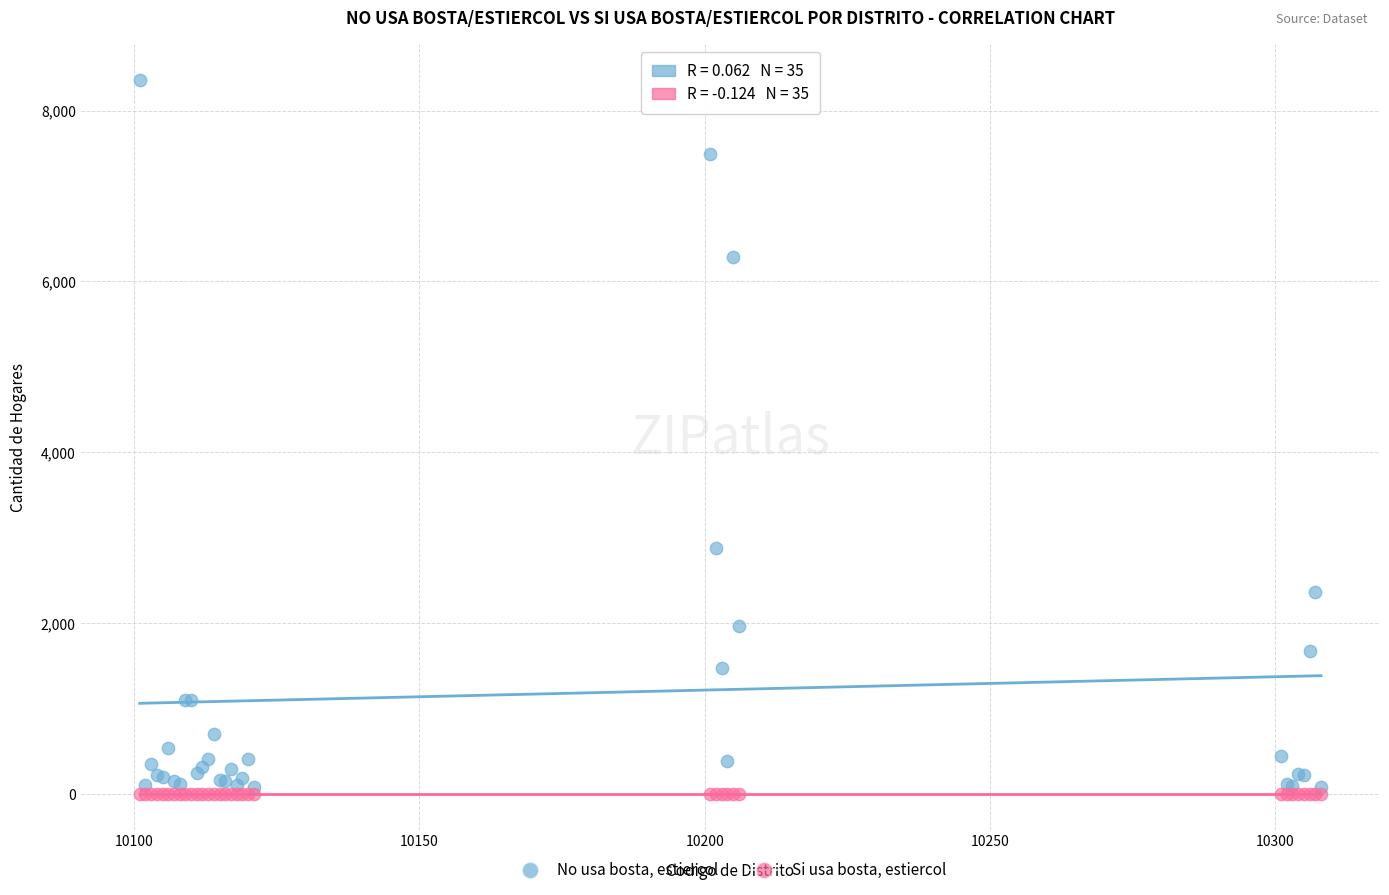

Which series reaches the minimum Y coordinate?

Si usa bosta, estiercol